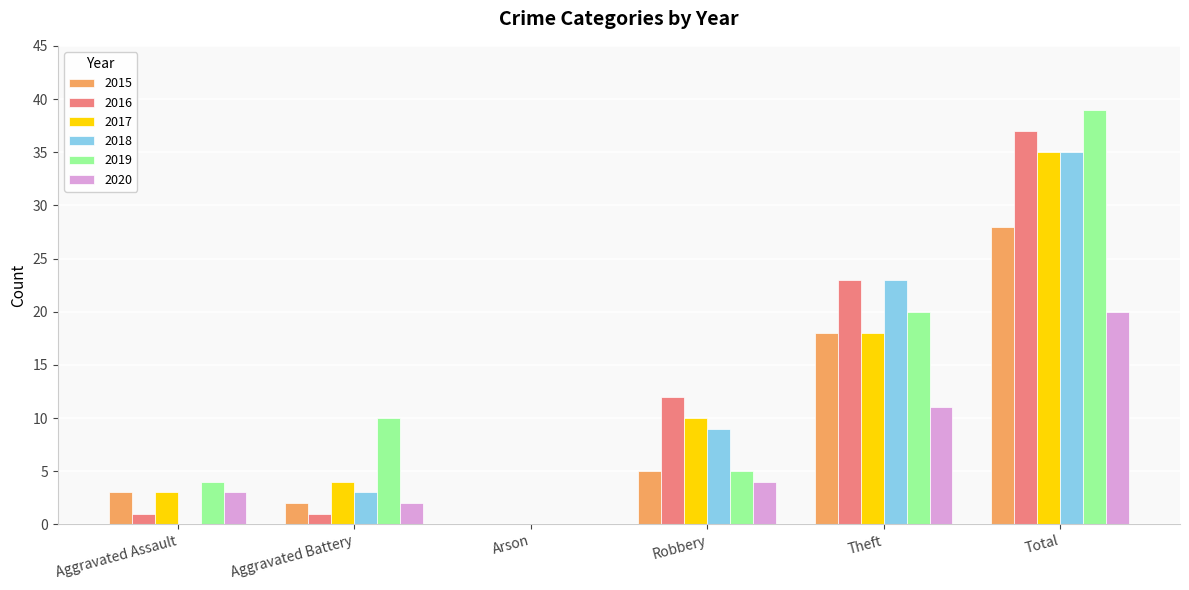

Between Robbery and Total, which series saw the biggest shift?

2019